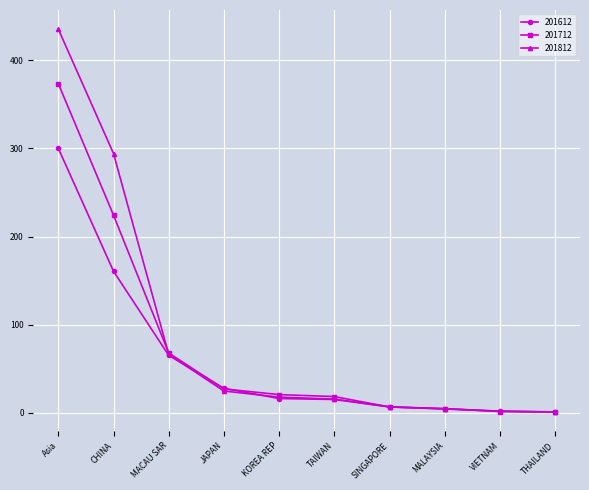

What is the total value across all series at Asia?

1108.9